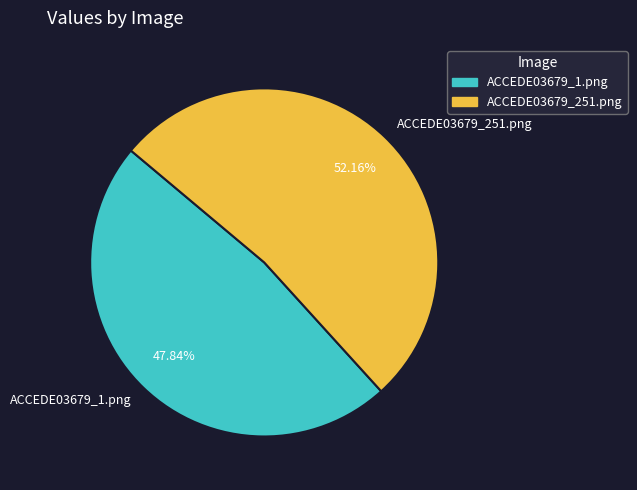

How many segments does this pie chart have?

2